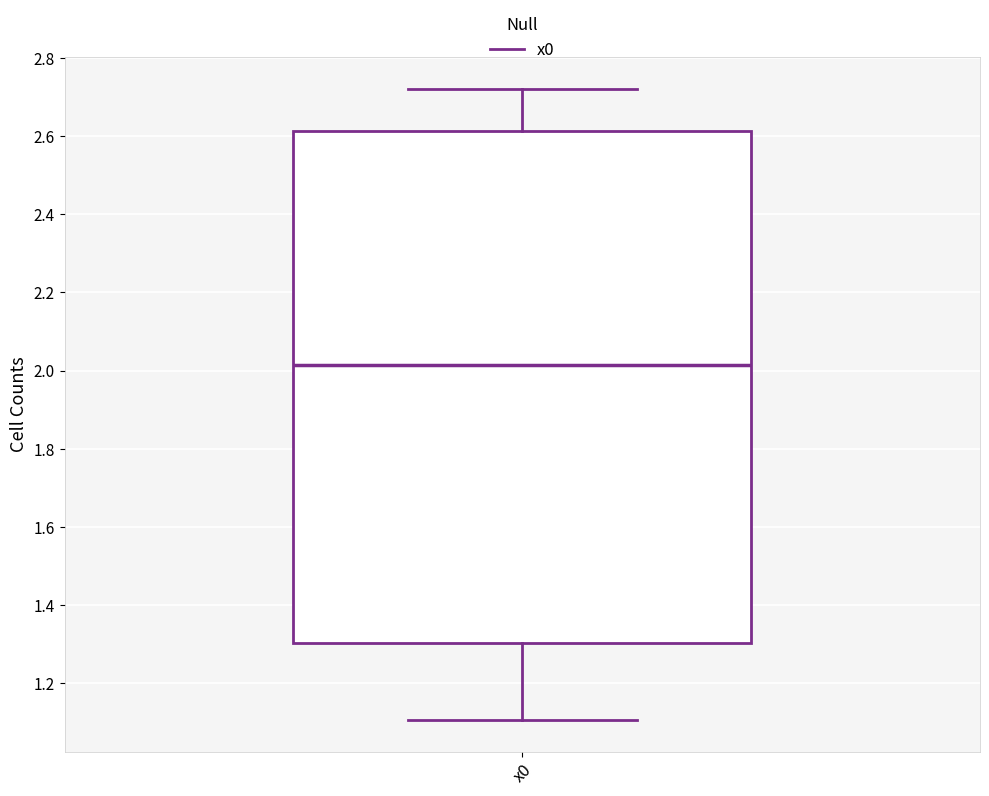

Read this box plot against the y-axis: the position of the median line, the range covered by the box, and the ends of both whiskers. The values are not printed on the chart, so give them approximately, as read against the axis.

median 2.02, box 1.30 to 2.62, whiskers 1.10 to 2.72